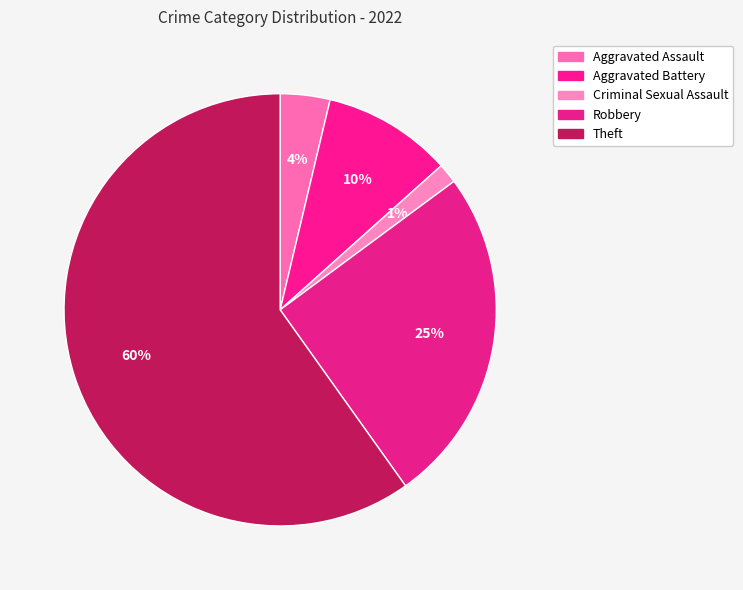

To the nearest percent, what is the combined percentage of Criminal Sexual Assault and Theft?

61%